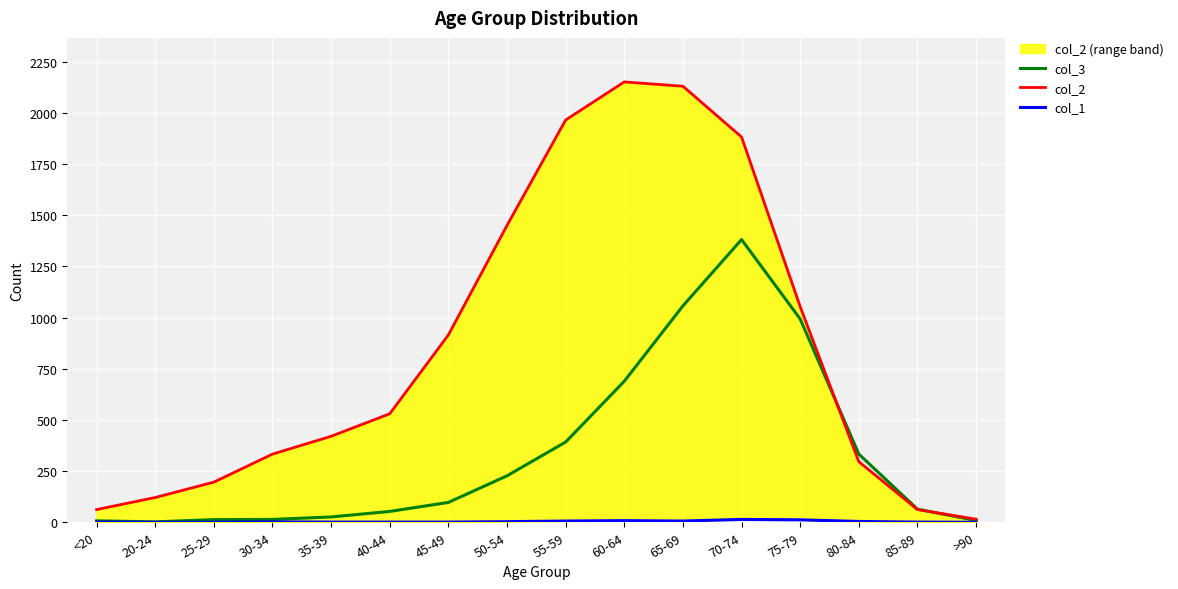

Is it true that col_1 equals 1 at 40-44?

True